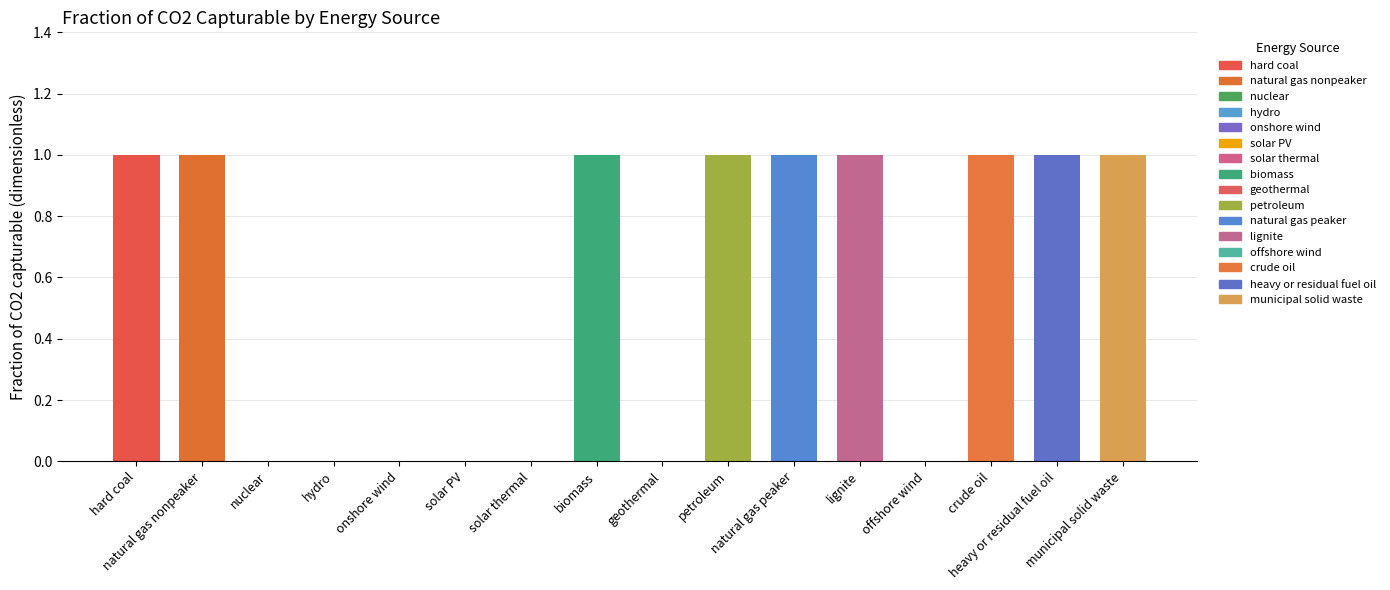

What is the sum of all values?

9